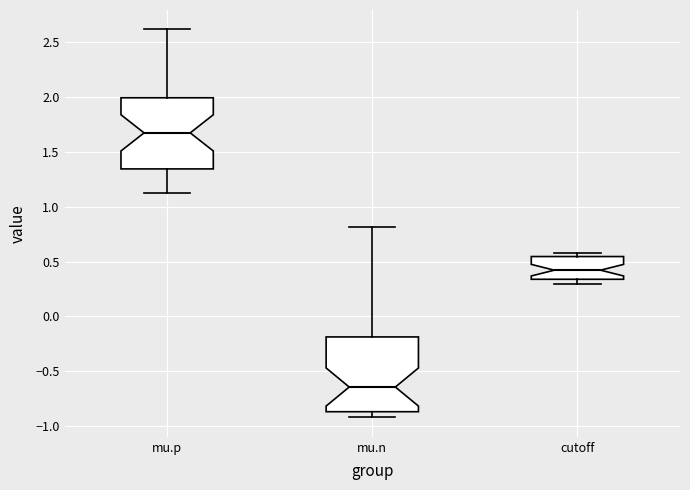

Reading left to right, read every box against the y-axis: the position of its median line, the range the box covers, and the ends of its whiskers. The values are not printed on the chart, so give them approximately, as read against the axis.

mu.p: median 1.65, box 1.35 to 2.00, whiskers 1.10 to 2.60
mu.n: median -0.65, box -0.85 to -0.20, whiskers -0.90 to 0.80
cutoff: median 0.40, box 0.35 to 0.55, whiskers 0.30 to 0.60